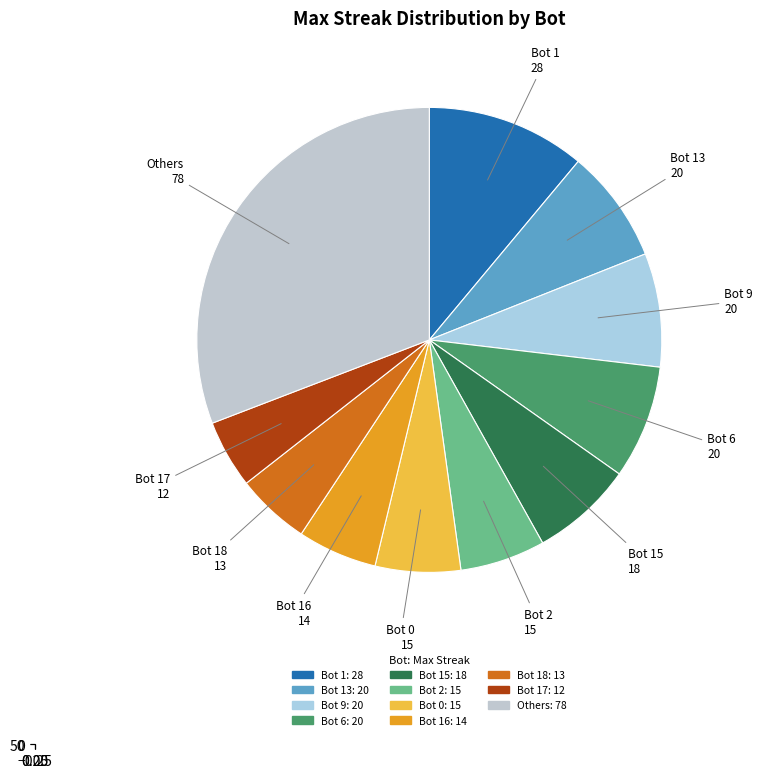

The Bot 17 slice represents 1% of the pie. True or false?

False